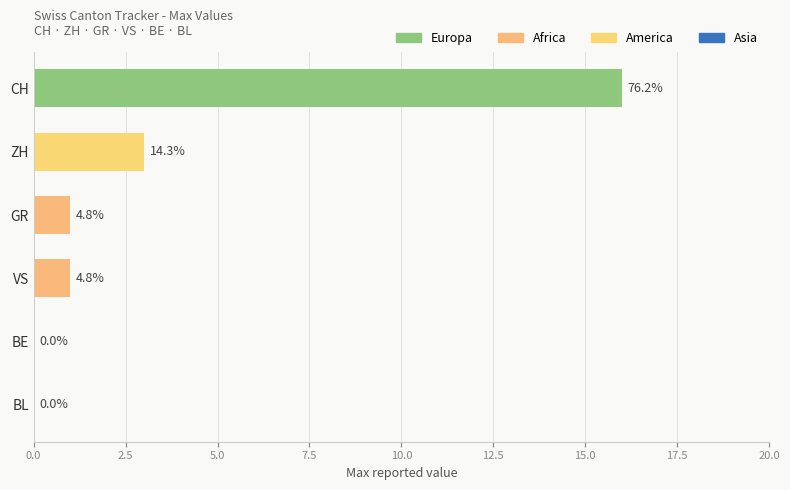

What is the difference between the maximum and minimum values in the ZH series?

3